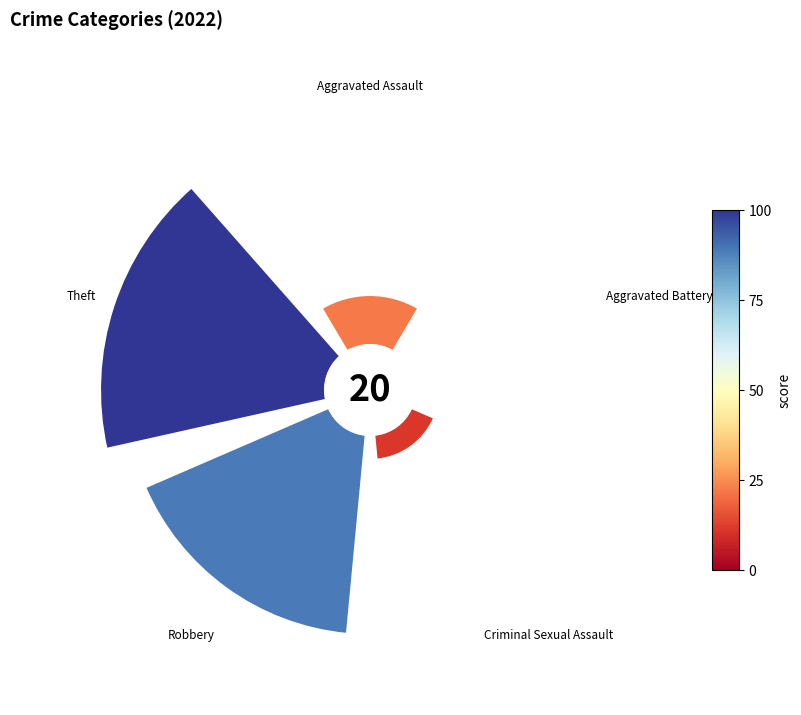

To the nearest percent, what is the average slice percentage?

20%